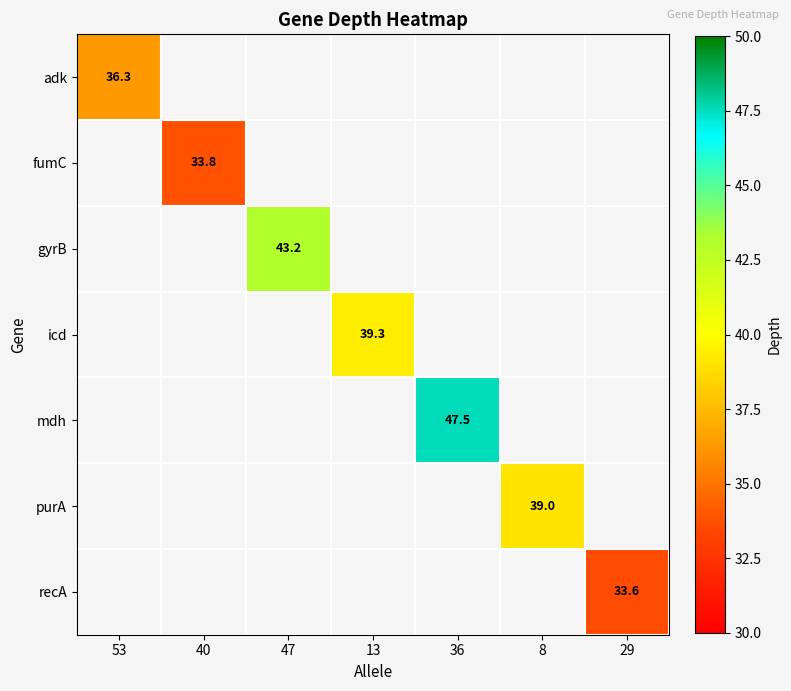

Is the value of icd at 13 greater than the value of adk at 53?

Yes